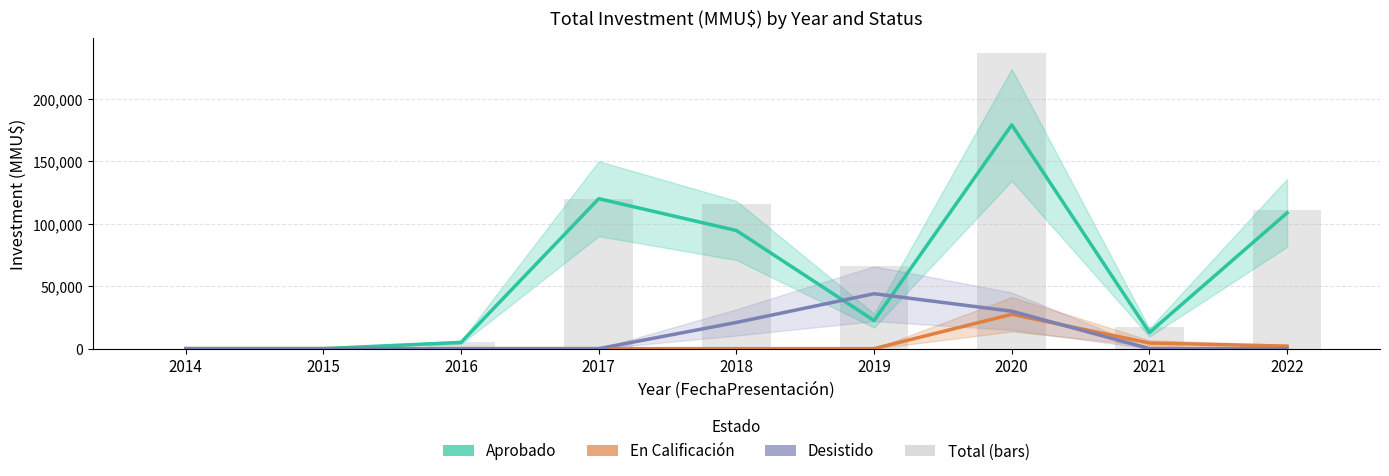

Read the En Calificación value at 2020, to the nearest 100.

27500